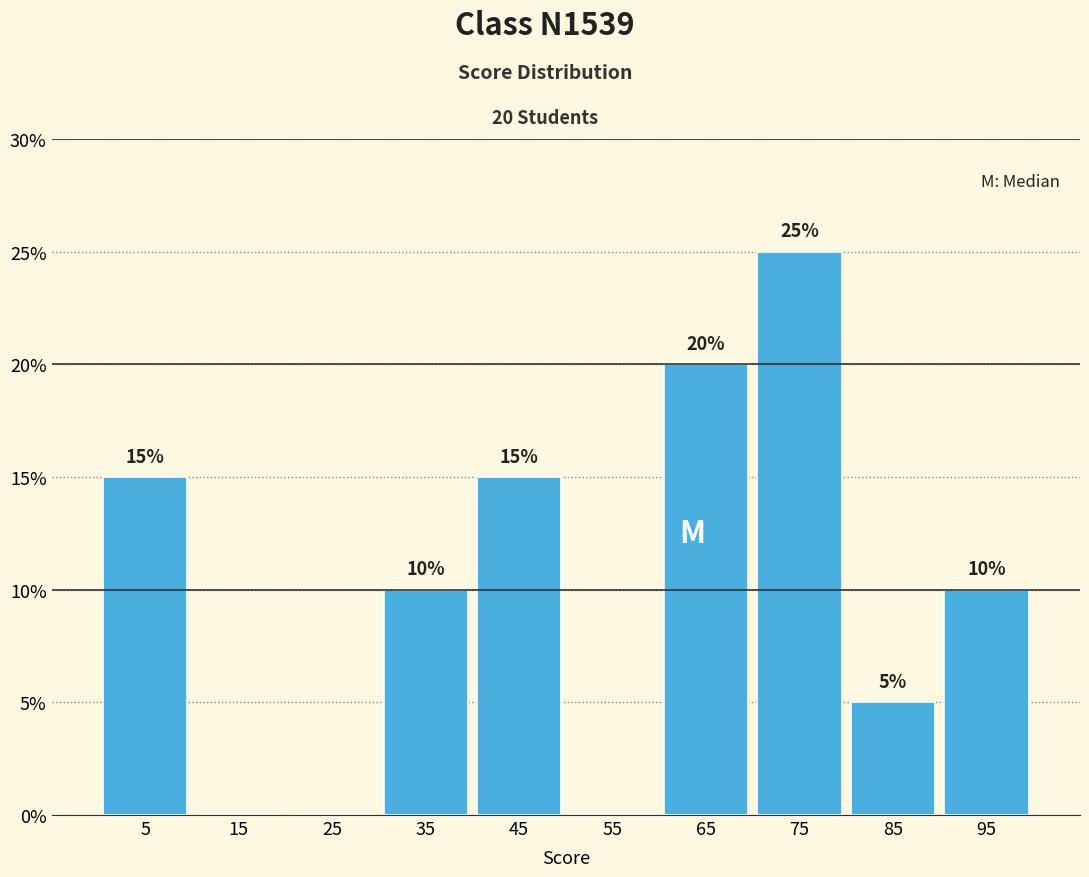

Over which range of the x-axis is the bar tallest?

70 to 80